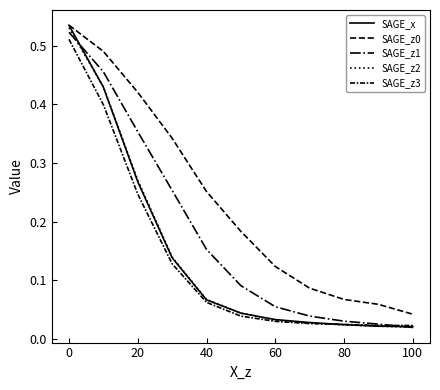

Which series has the largest total across all categories?

SAGE_z0